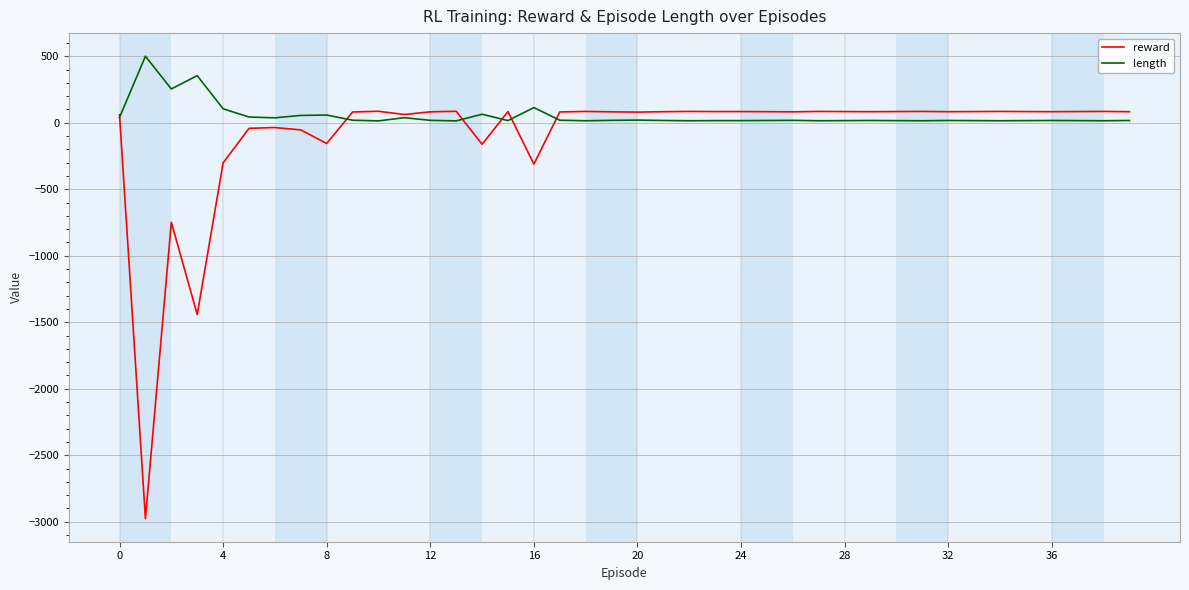

List the series in order of their peak value, lowest first.

reward, length